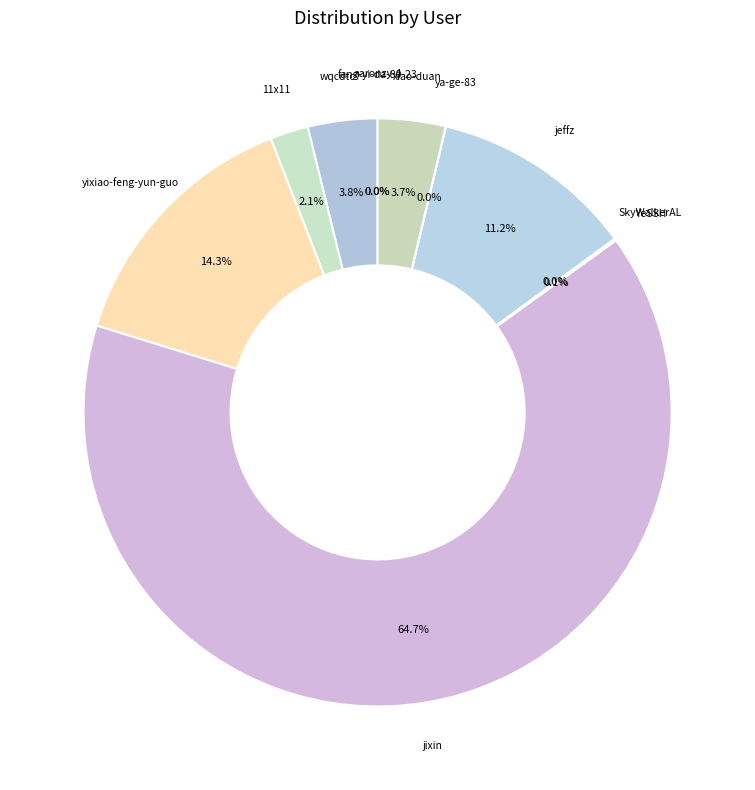

Which slice is the largest?

jixin